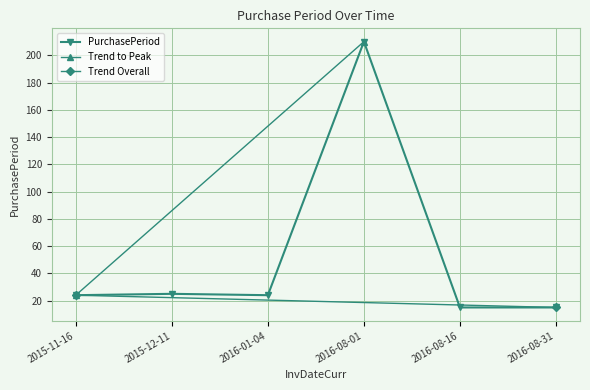

What is the sum of the values at 2016-08-16 and 2015-12-11?

40